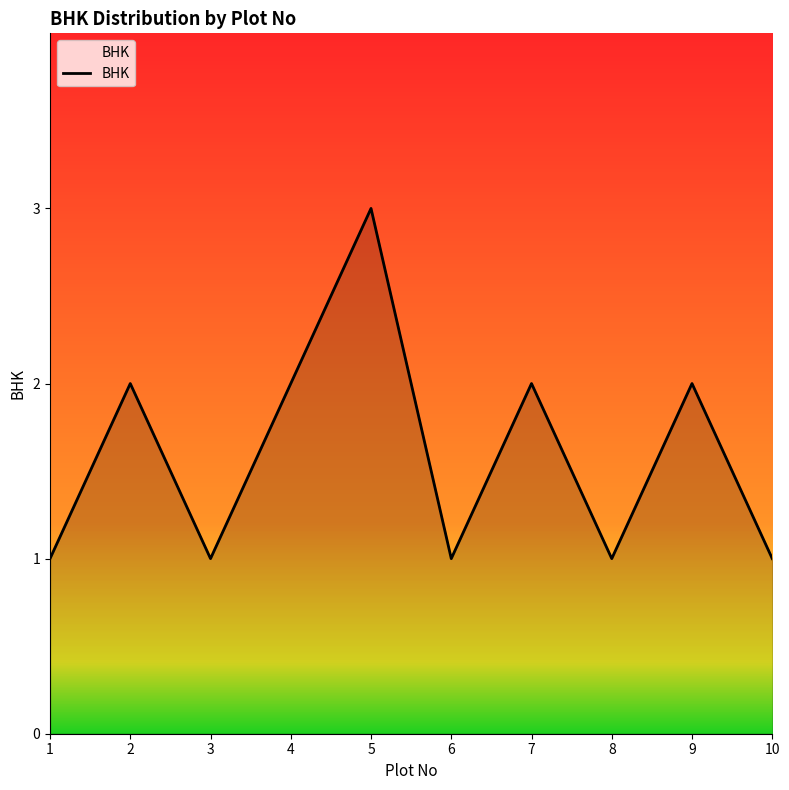

True or false: the data shows 2 at 9.

True